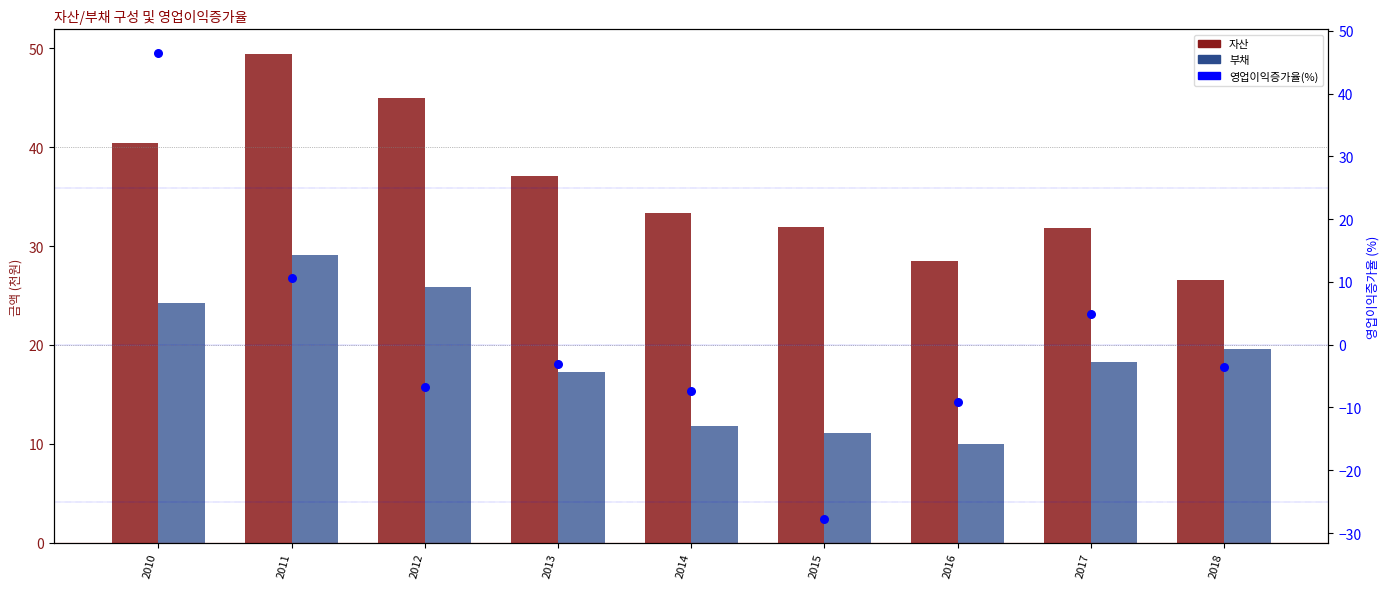

Is the value of 영업이익증가율 at 2015 greater than the value of 자산 at 2016?

No